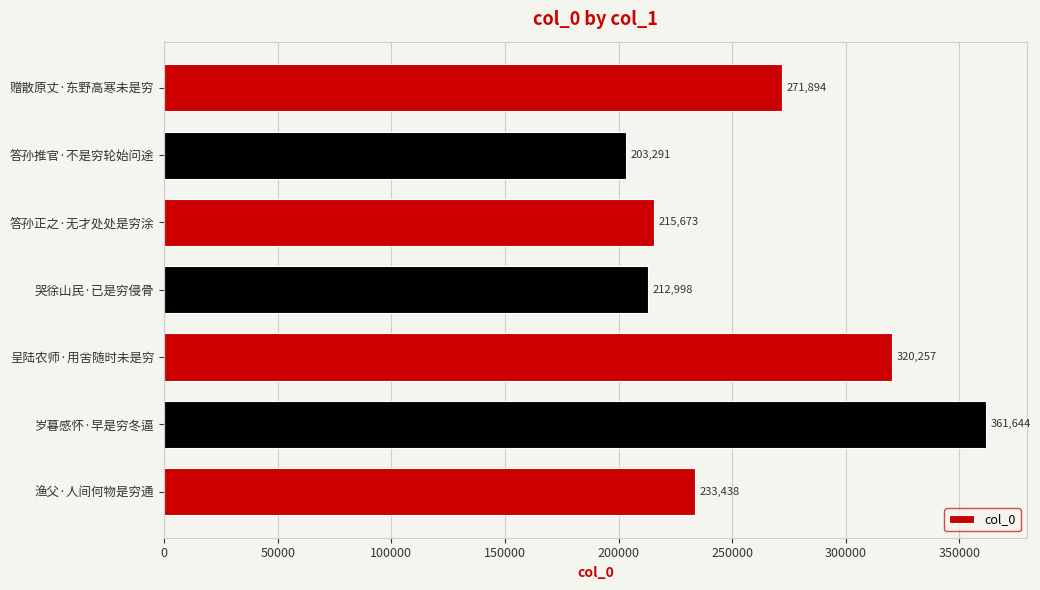

Are the bars grouped side by side (vs. stacked)?

No